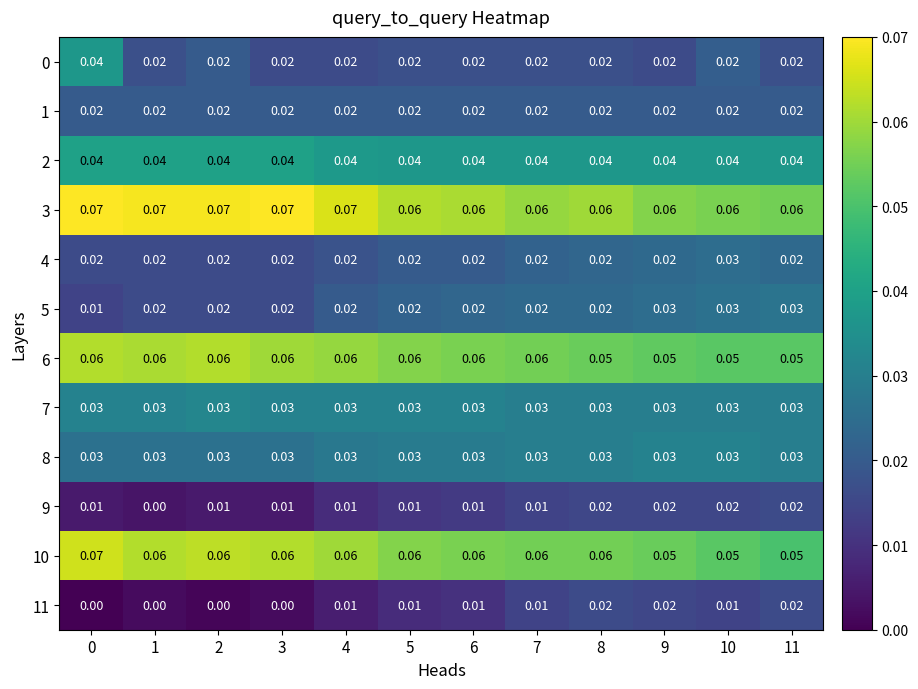

Which series changed the most between 2 and 4?

11